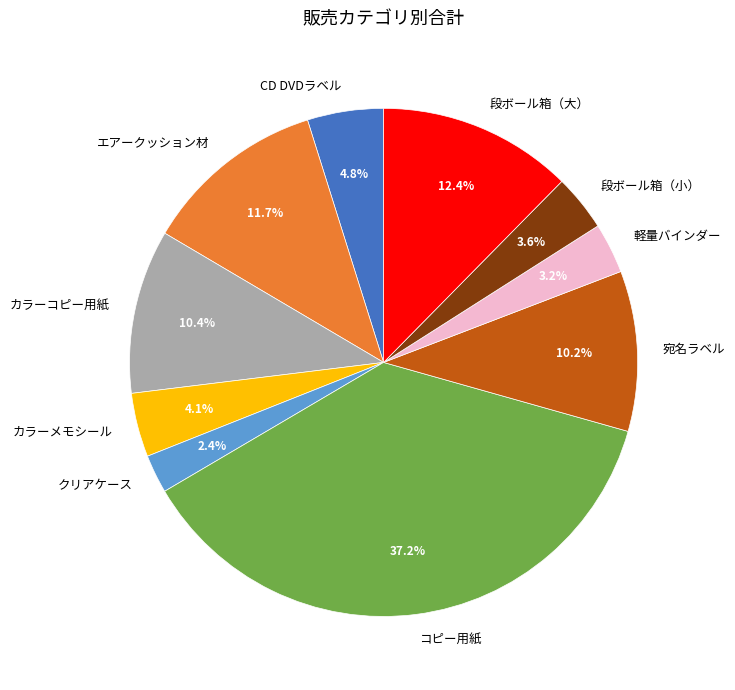

Does any single category account for the majority?

No